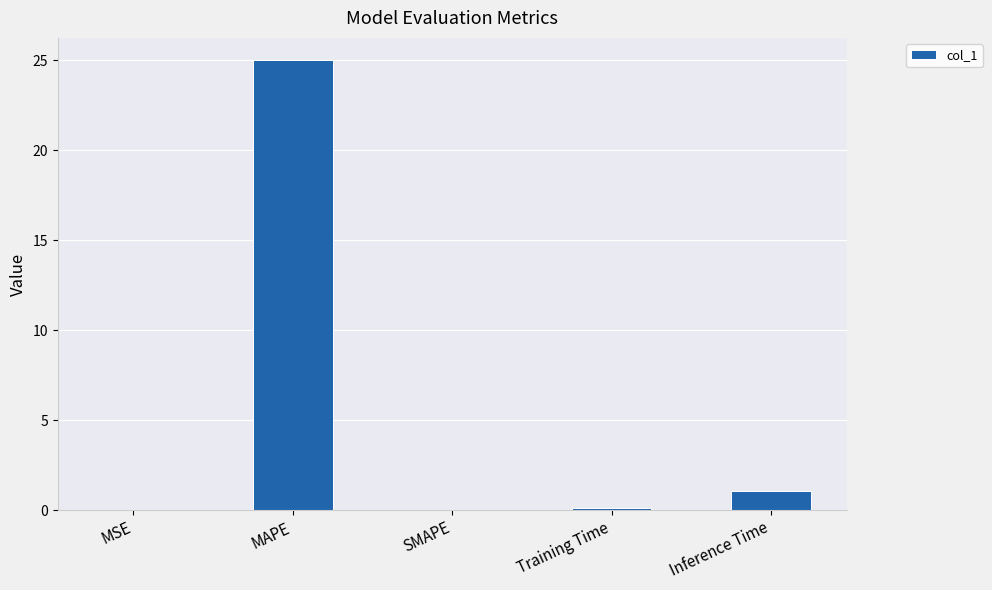

Are the bars horizontal?

No